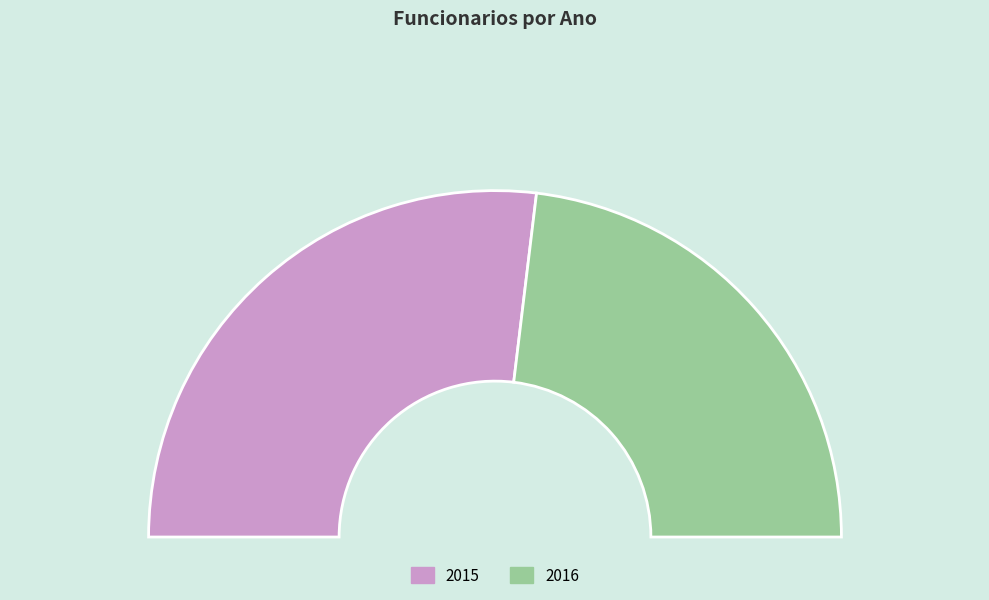

What is the smallest slice in the pie chart?

2016